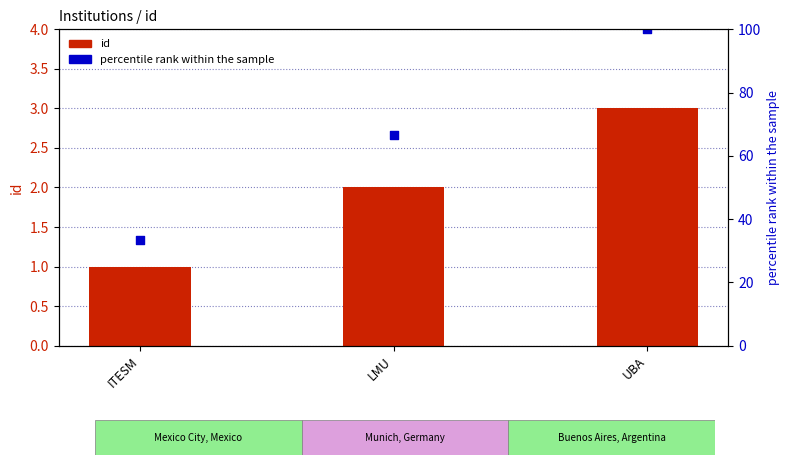

At how many categories does at least one series exceed 26?

3